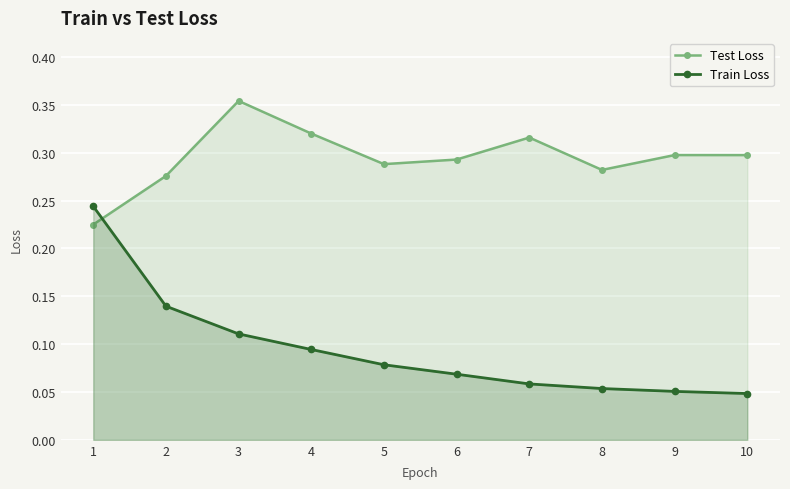

Rank the categories by Test Loss value from highest to lowest.

3, 4, 7, 9, 10, 6, 5, 8, 2, 1